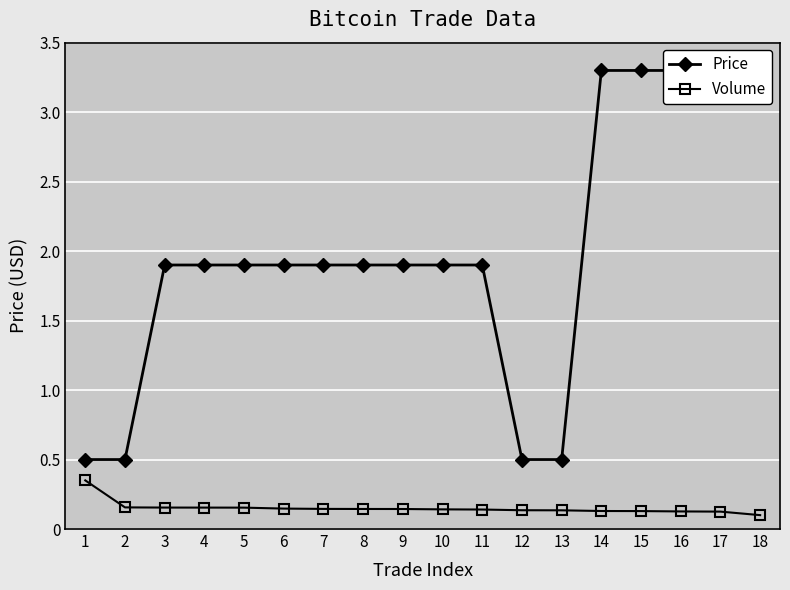

What is the value of the Price point at the 7th from the left?

1.9